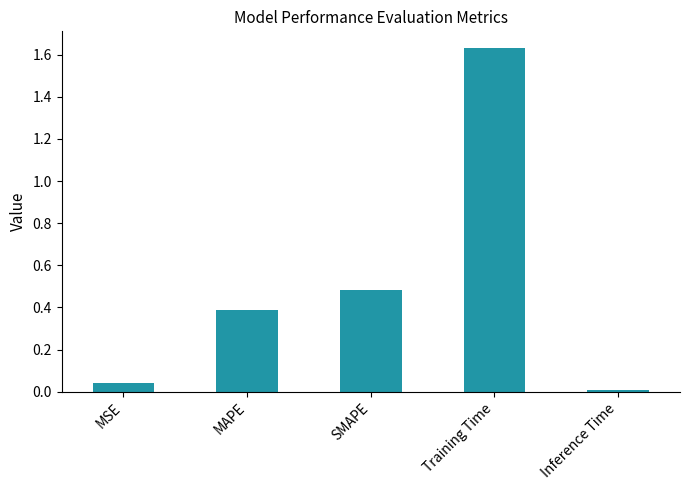

What is the difference between the values at SMAPE and MAPE?

0.1